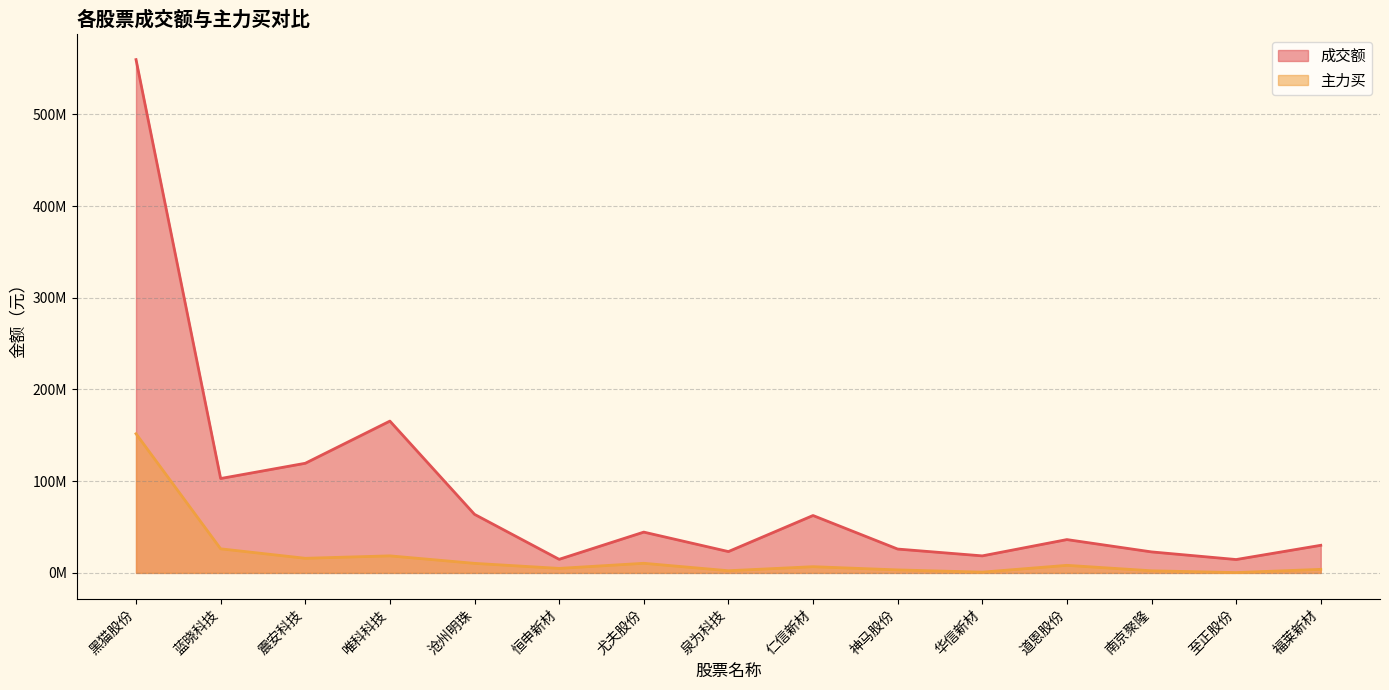

Read the 成交额 value at 道恩股份, to the nearest 10.

36338830